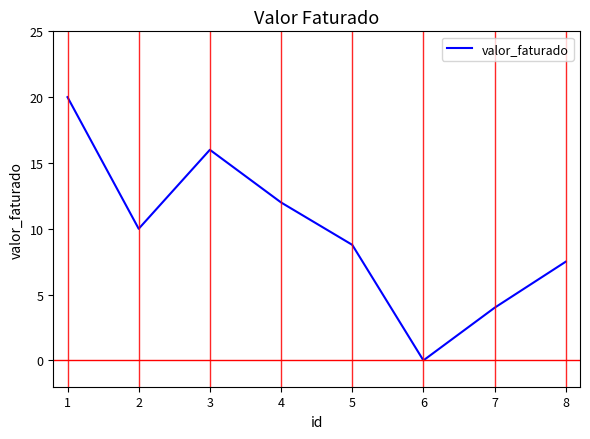

Where is the first local maximum?

3